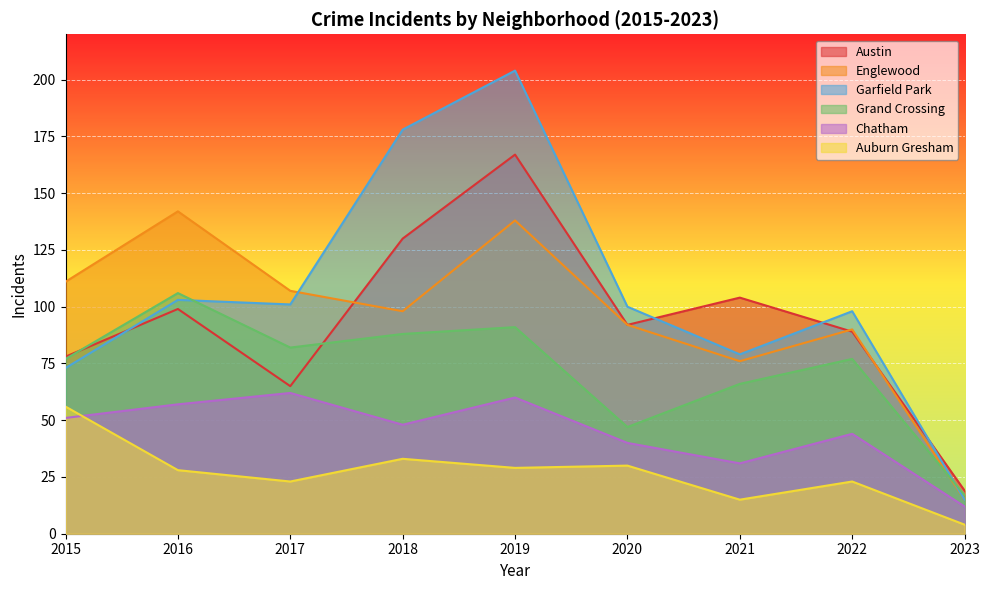

How many times do Garfield Park and Austin cross each other?

4